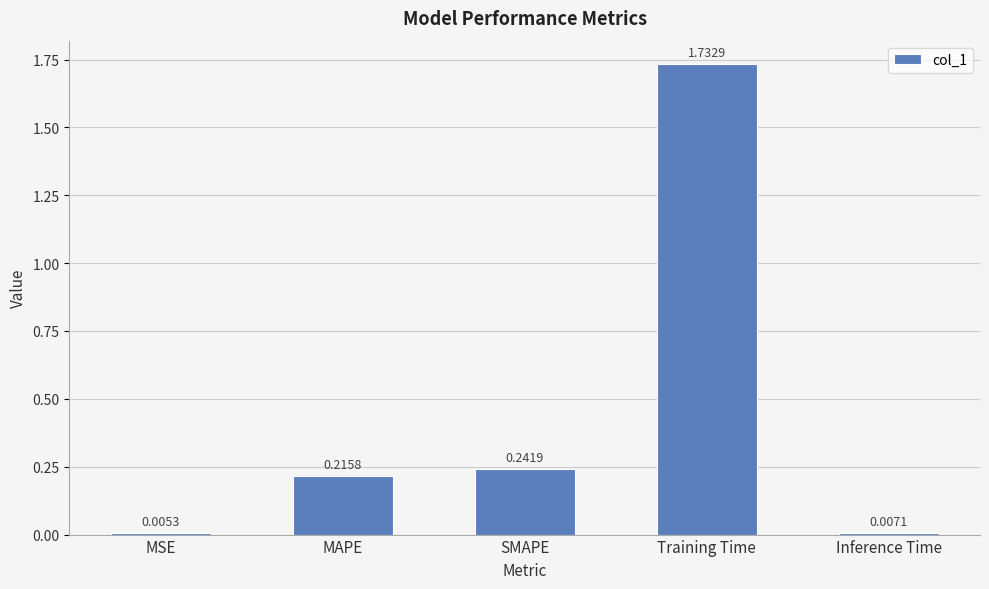

At which category does the chart reach its peak across all series?

Training Time